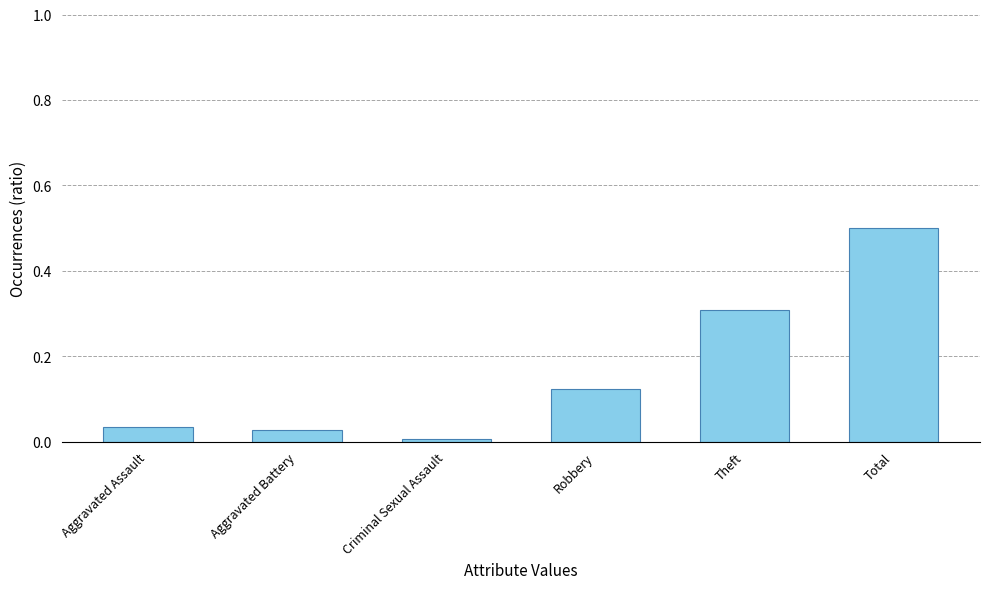

At which label is the value closest to 0?

Criminal Sexual Assault